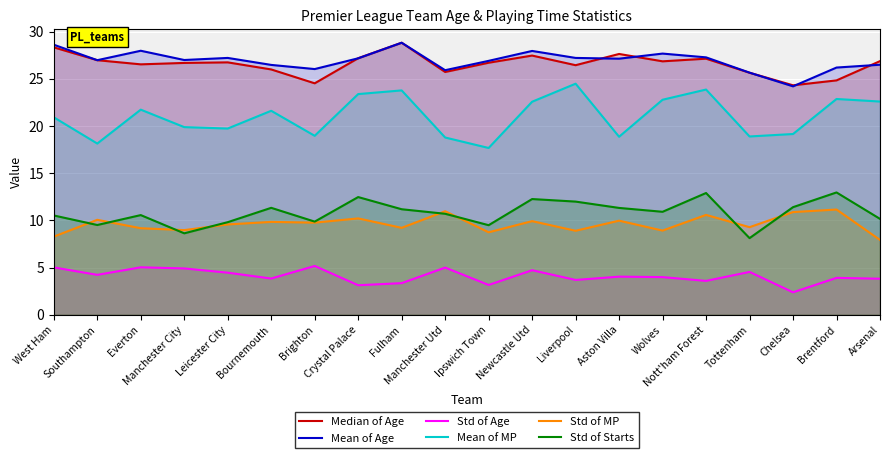

Between Bournemouth and Manchester City, which is larger?

Manchester City